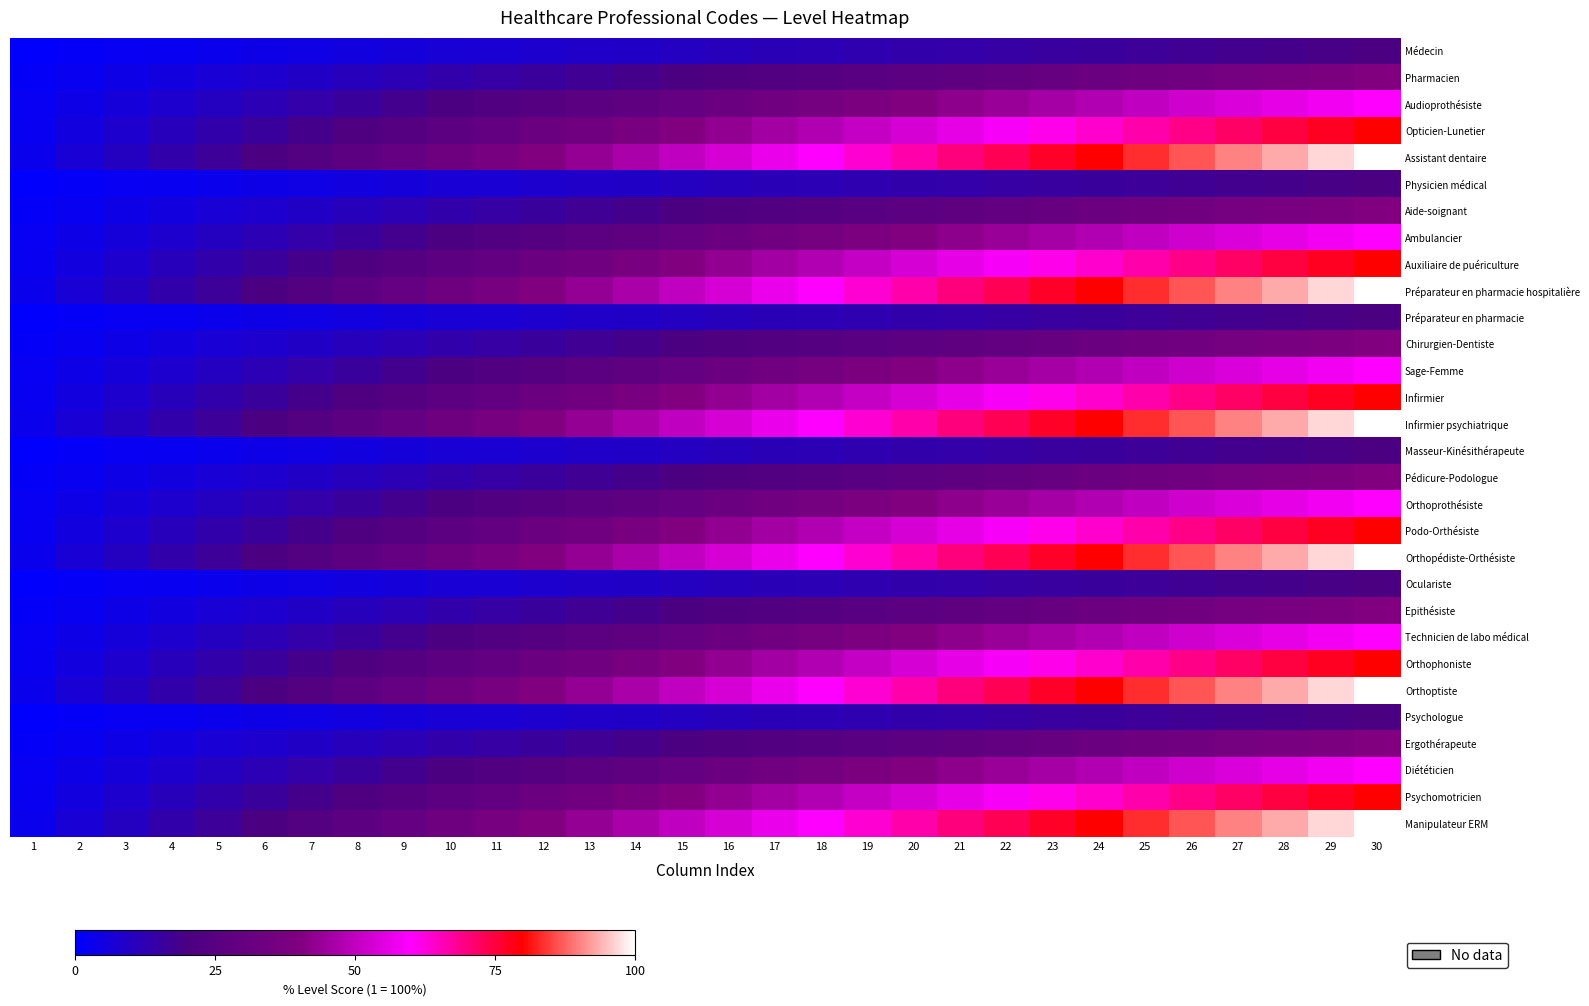

At which category is the sum across all series the highest?

30